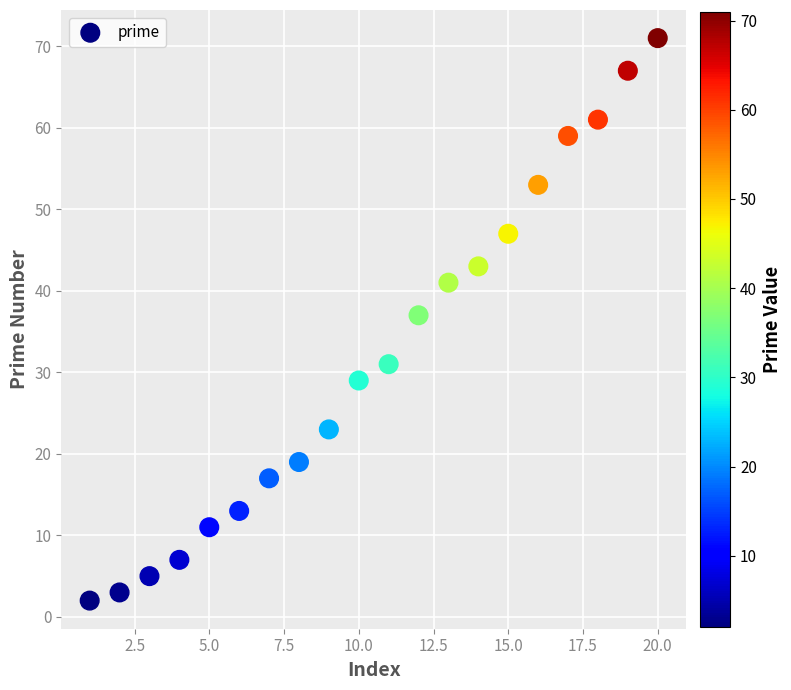

What Y value in the scatter plot is closest to 36?

37